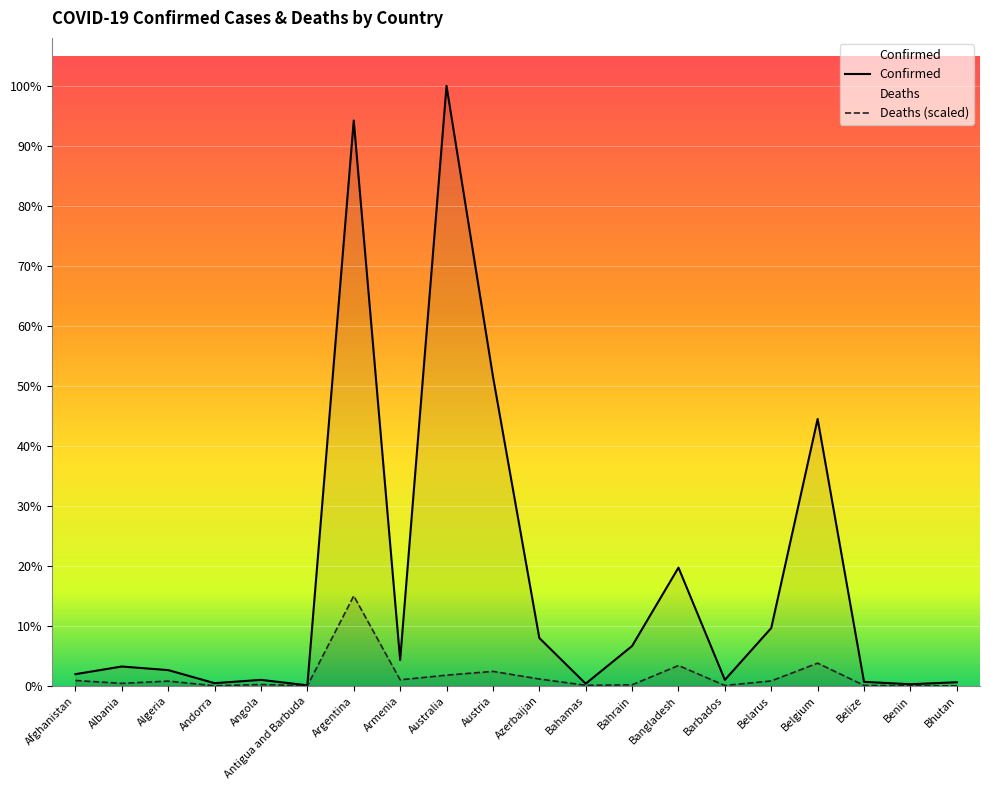

Reading right to left, list all the values displayed in this chart.

Confirmed: Bhutan=62200.0	Benin=27782.0	Belize=68909.0	Belgium=4586564.0	Belarus=994037.0	Barbados=102609.0	Bangladesh=2031797.0	Bahrain=684832.0	Bahamas=37318.0	Azerbaijan=822485.0	Austria=5319474.0	Australia=10308168.0	Armenia=444482.0	Argentina=9713594.0	Antigua and Barbuda=9106.0	Angola=103131.0	Andorra=46366.0	Algeria=270722.0	Albania=332579.0	Afghanistan=201014.0
Deaths: Bhutan=249.9	Benin=1939.4	Belize=8161.9	Belgium=389965.0	Belarus=84689.1	Barbados=6662.8	Bangladesh=349714.5	Bahrain=18096.7	Bahamas=9910.9	Azerbaijan=118157.9	Austria=248808.5	Australia=184036.5	Armenia=103511.6	Argentina=1546225.2	Antigua and Barbuda=1737.1	Angola=22808.2	Andorra=1844.2	Algeria=81869.3	Albania=42725.3	Afghanistan=92910.6